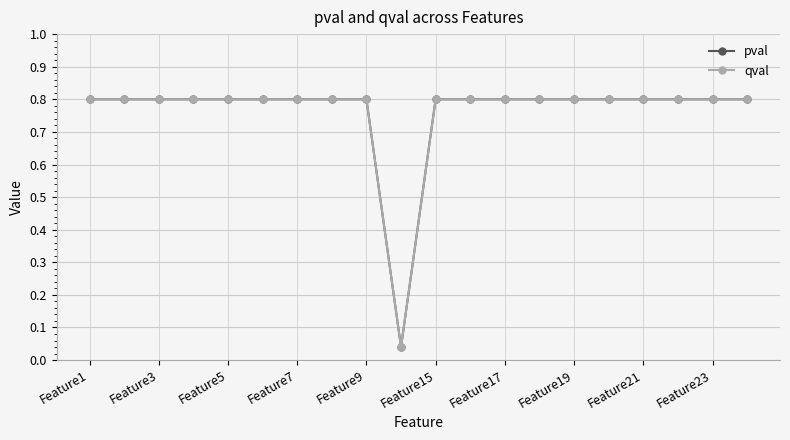

Which series has the largest total across all categories?

pval